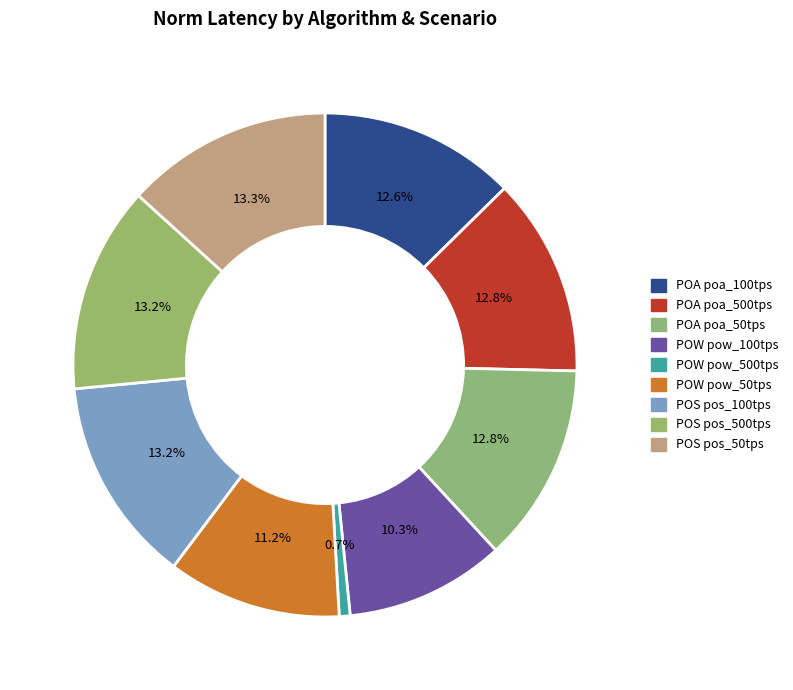

Count the number of slices in the pie.

9